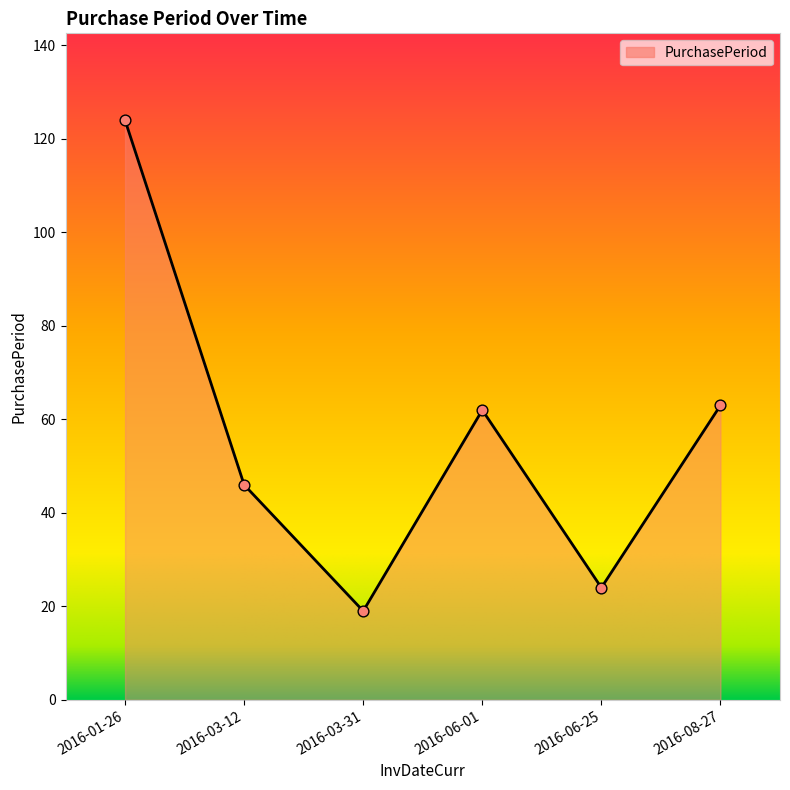

What is the change in value from 2016-01-26 to 2016-06-01?

-62